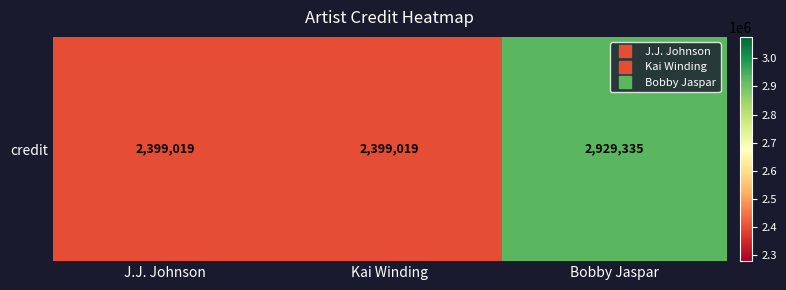

How many values exceed 2399019?

1